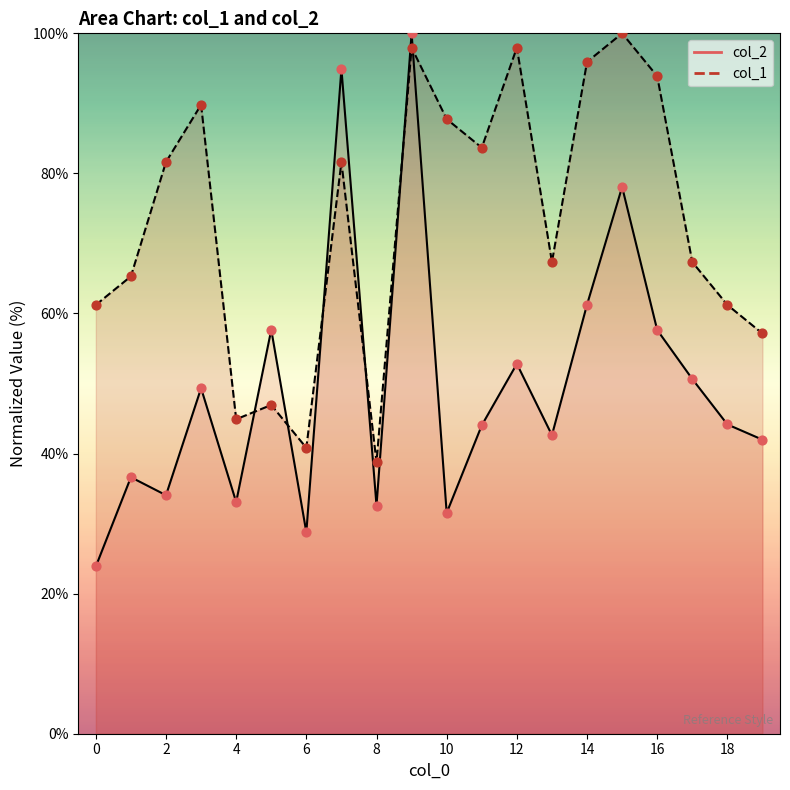

What is the total value across all series at 9?

198.0